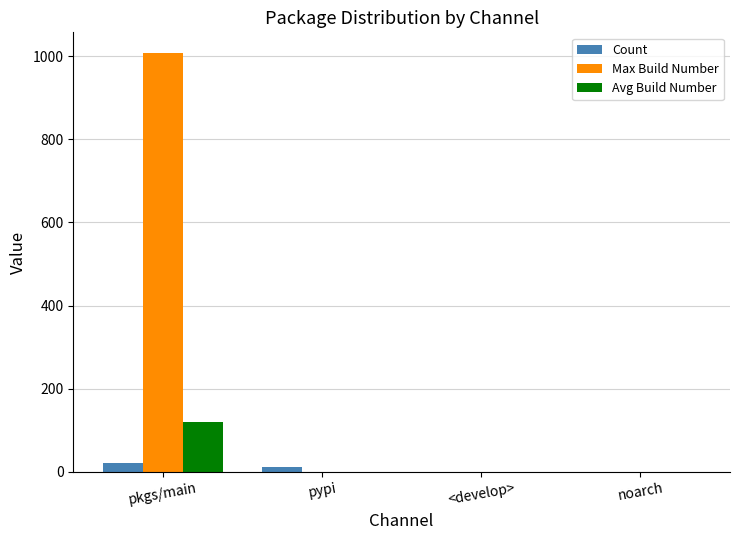

How many distinct data groups are displayed?

3